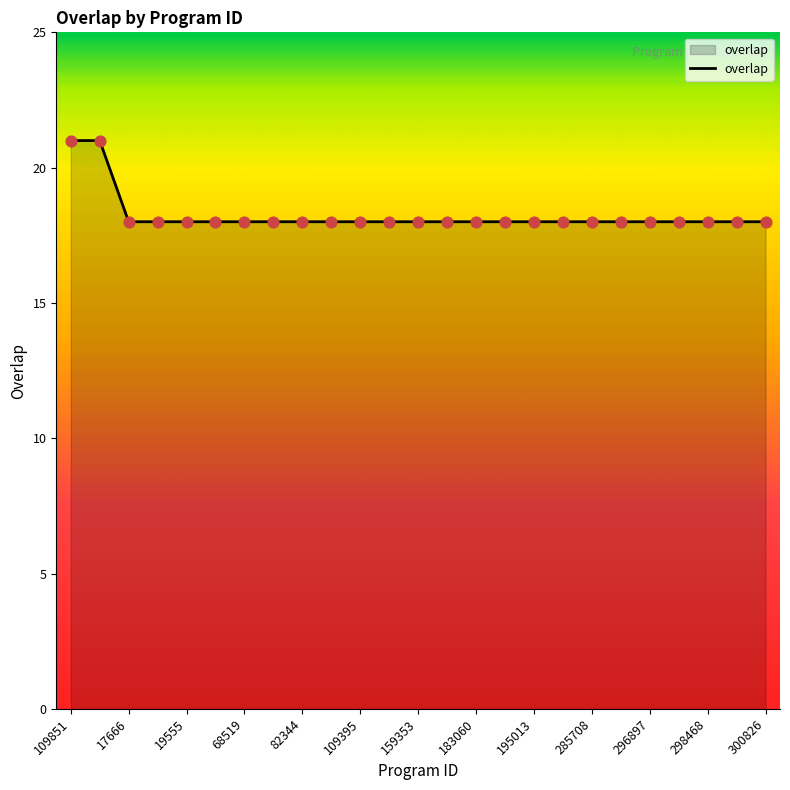

What is the difference between the maximum and minimum values?

3